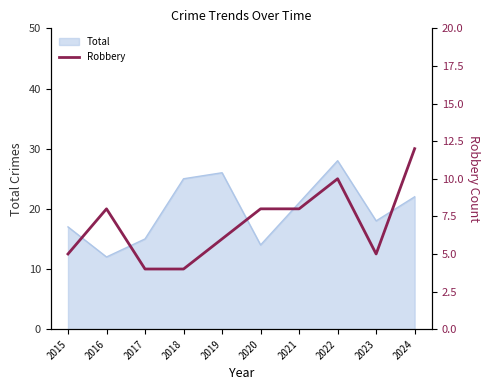

Is it true that Total equals 5 at 2015?

False